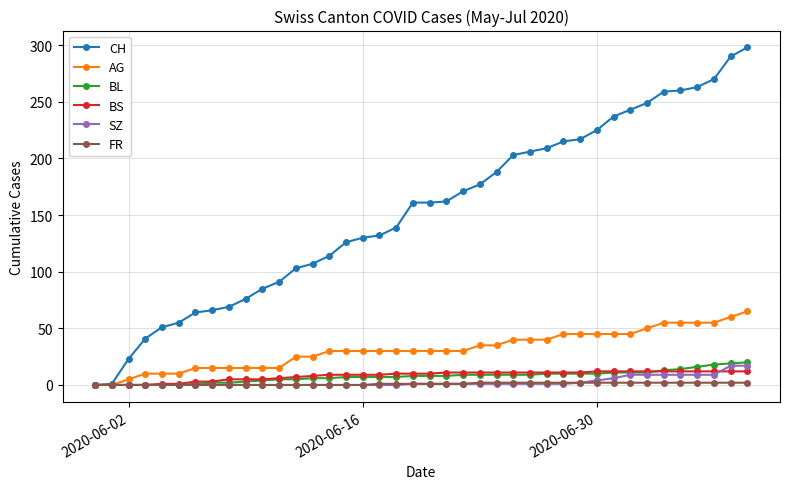

Which series has the largest range (max minus min)?

CH